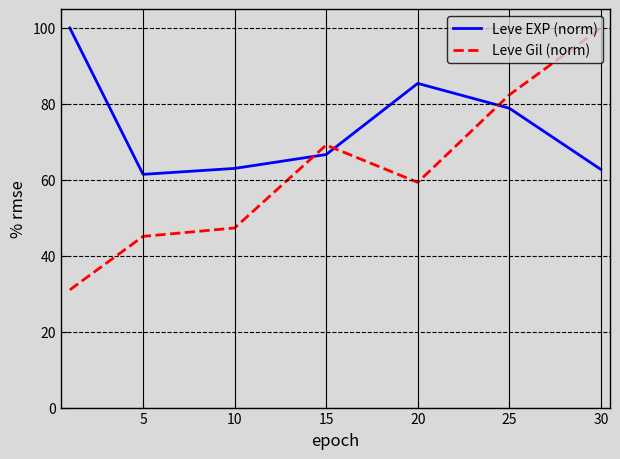

List the series in order of their overall mean, highest first.

Leve EXP (norm), Leve Gil (norm)